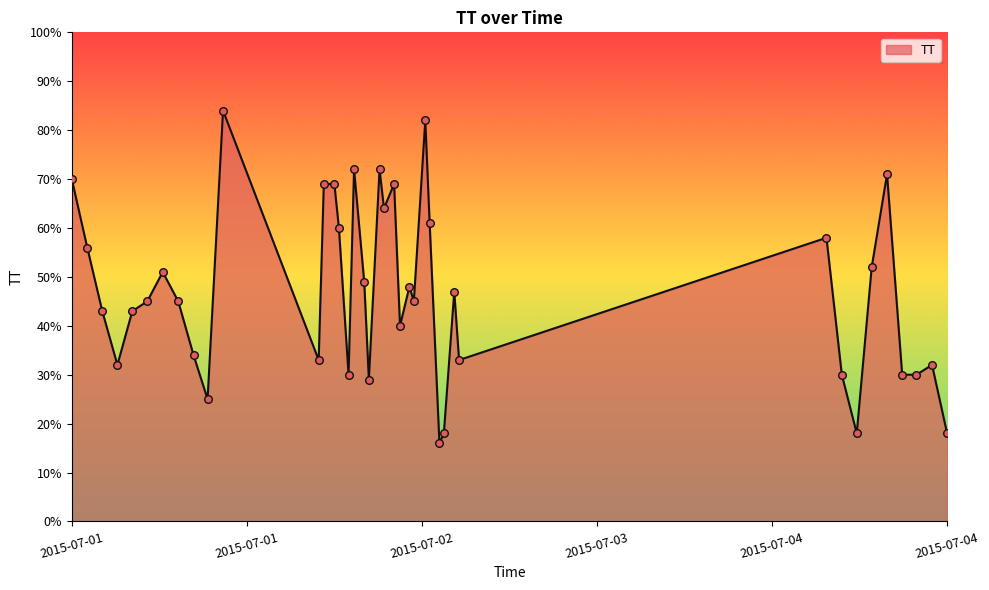

What is the maximum value shown in the chart?

84